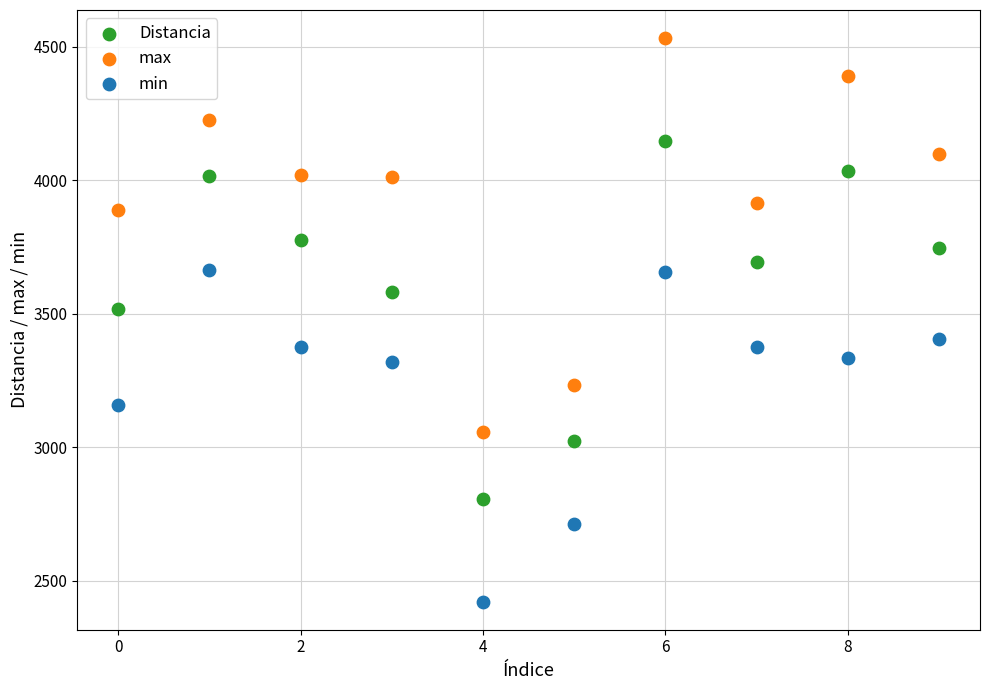

Which series has the largest Y range (max minus min)?

max